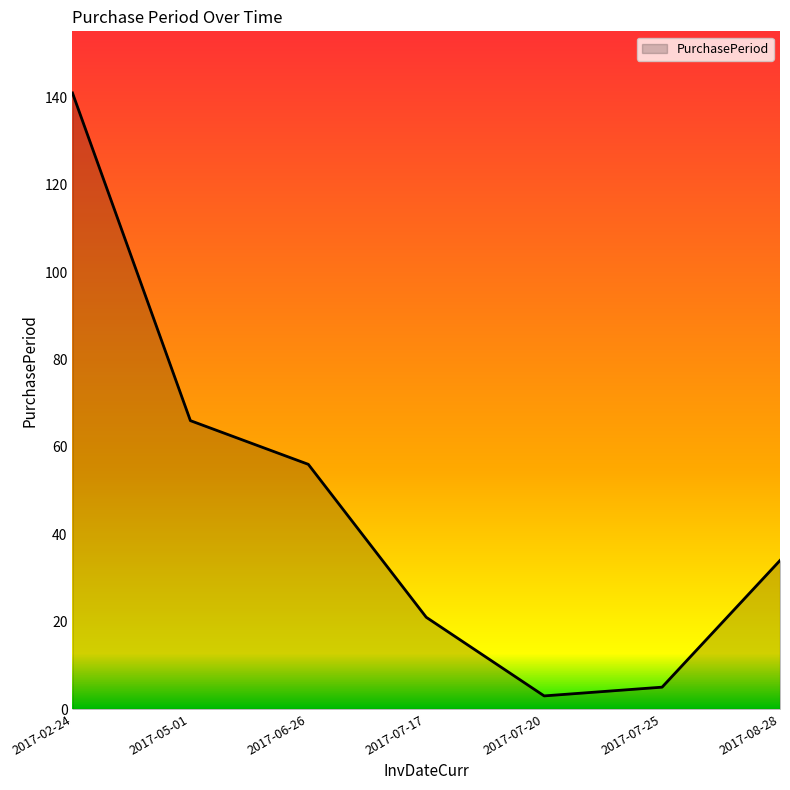

List the labels in order of value, smallest first.

2017-07-20, 2017-07-25, 2017-07-17, 2017-08-28, 2017-06-26, 2017-05-01, 2017-02-24